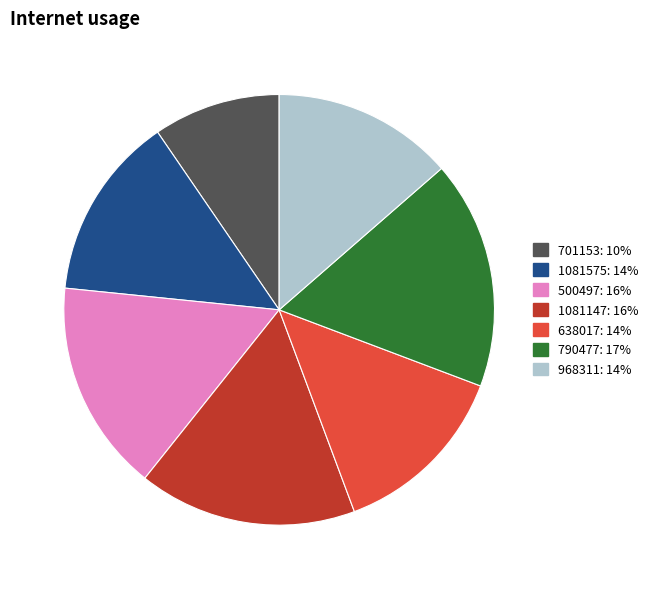

Does 968311 represent more than half of the total?

No